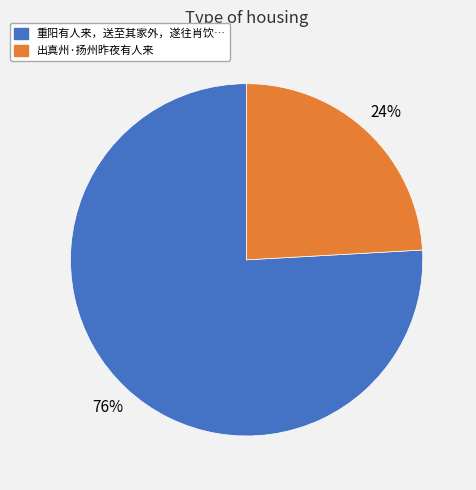

What is the ratio of the value at 出真州·扬州昨夜有人来 to the value at 重阳有人来，送至其家外，遂往肖饮…?

0.3